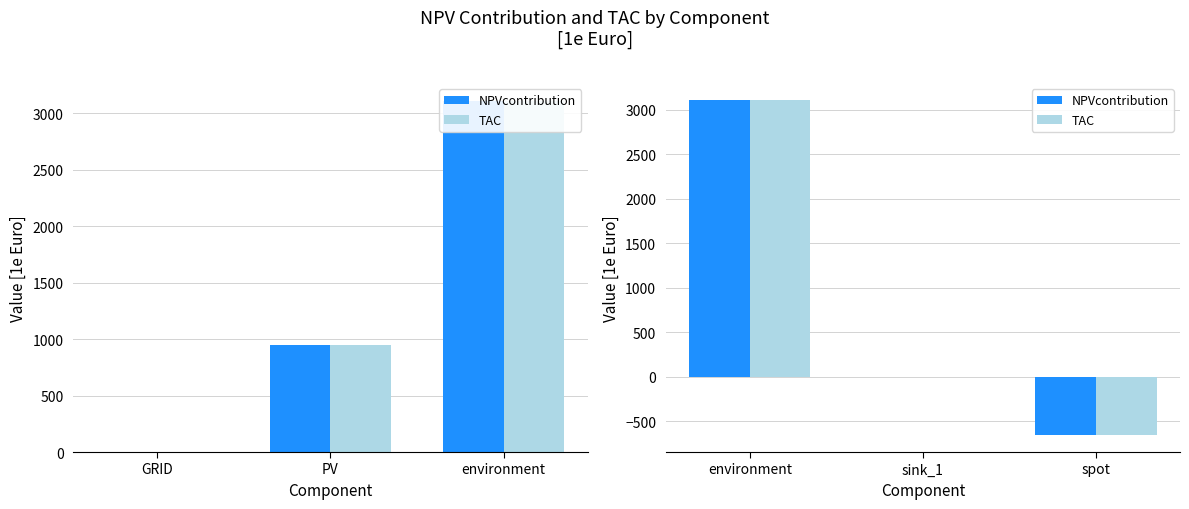

Is it true that TAC equals -935.1 at spot?

False